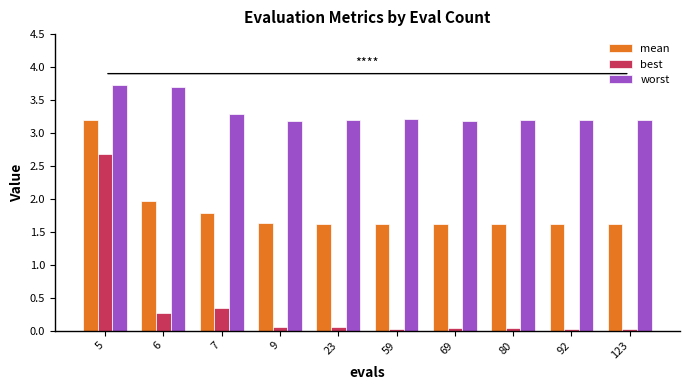

Is the value of best at 9 greater than the value of worst at 23?

No